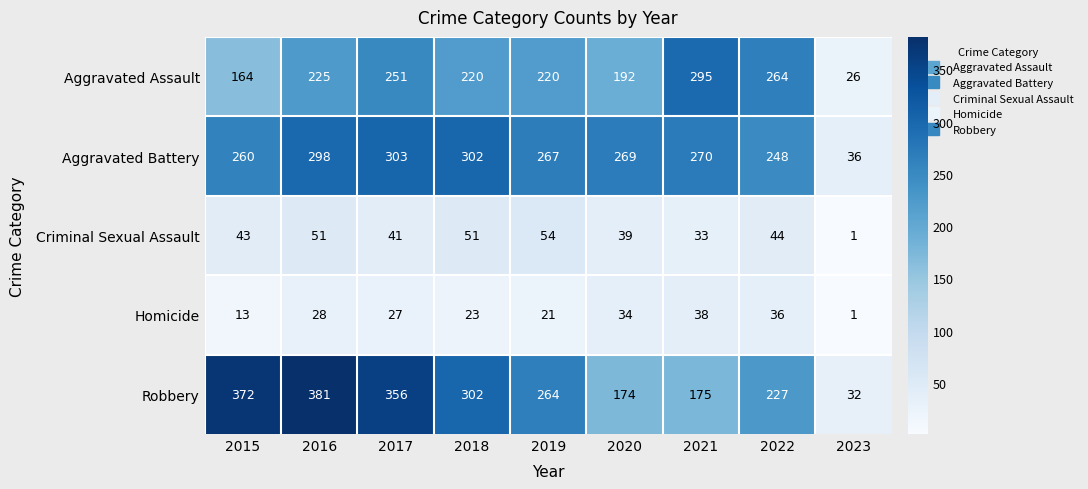

What is the greatest value displayed?

381